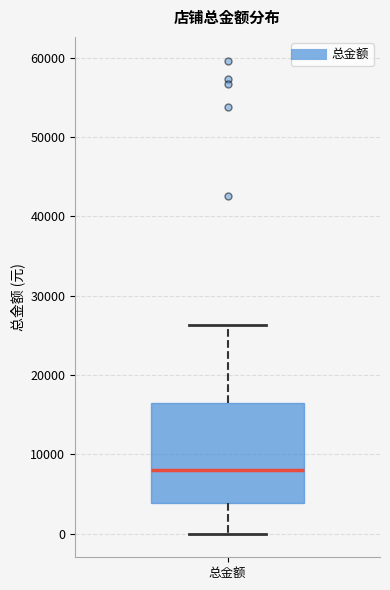

Where does the lower whisker of the box for 总金额 end on the y-axis? The values are not printed on the chart, so give them approximately, as read against the axis.

0